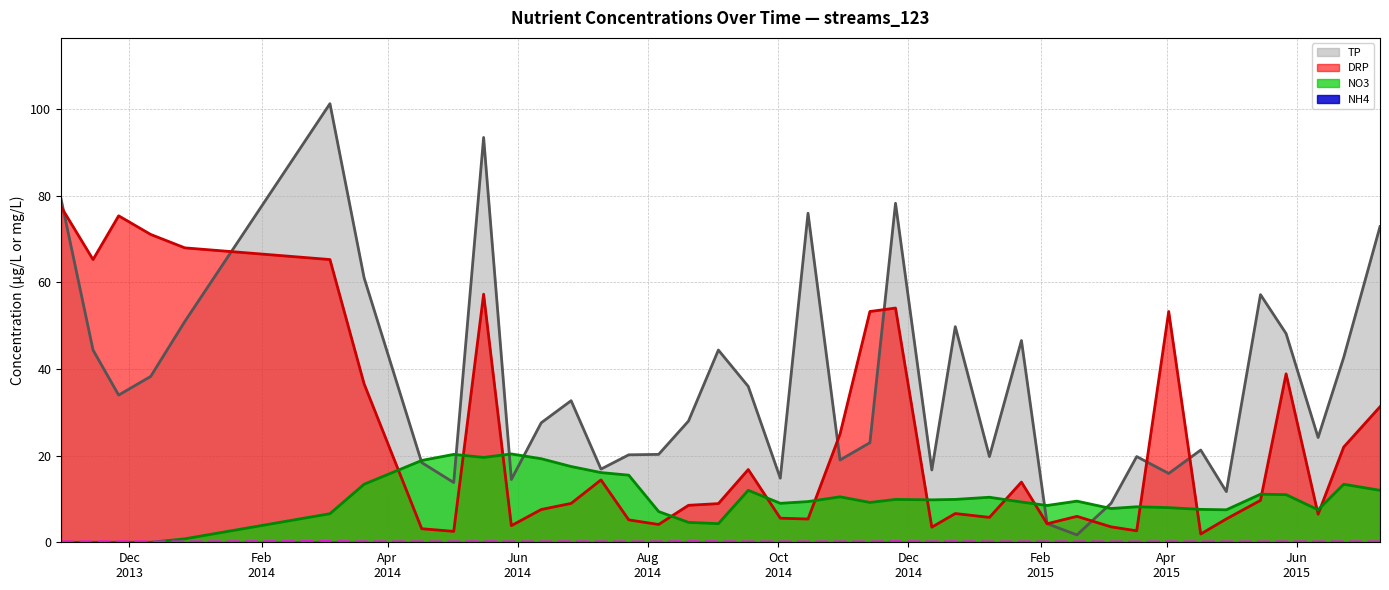

What is the total value across all series at 2014-03-21?

111.1